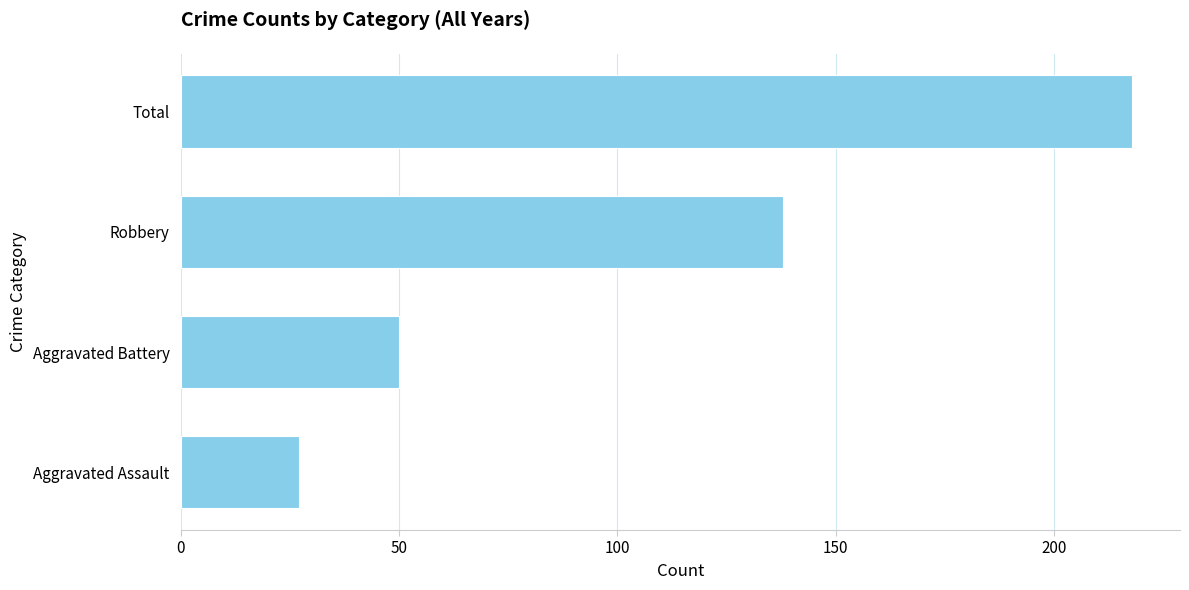

Does the chart contain any negative values?

No